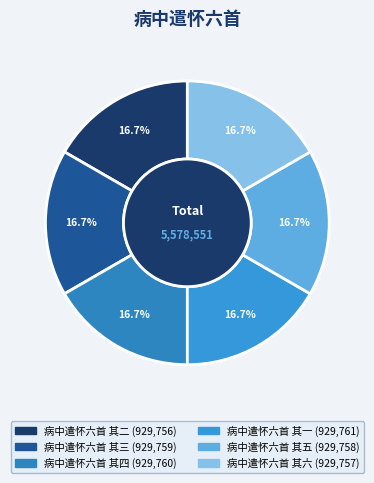

To the nearest percent, what is the average slice percentage?

17%